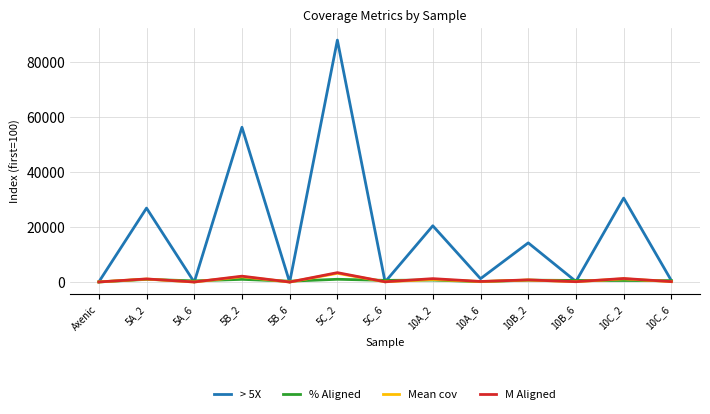

Which series has the largest range (max minus min)?

> 5X